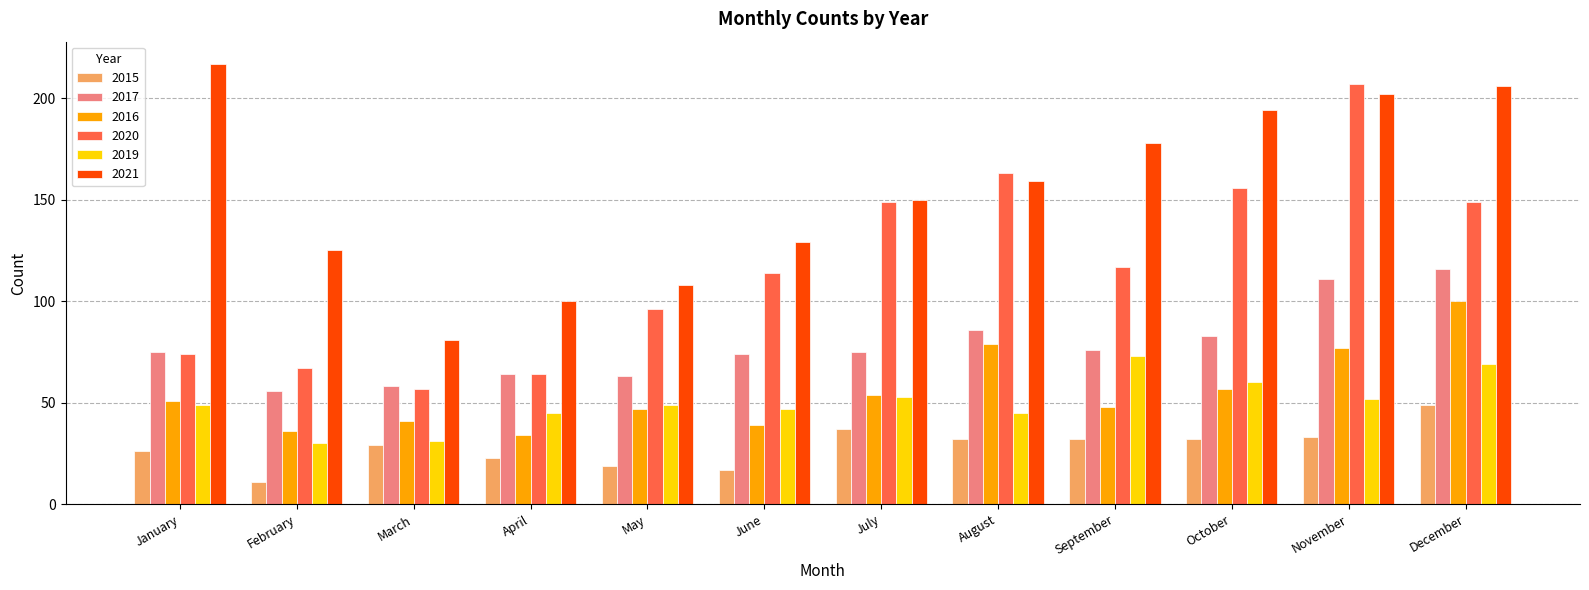

How many distinct data groups are displayed?

6